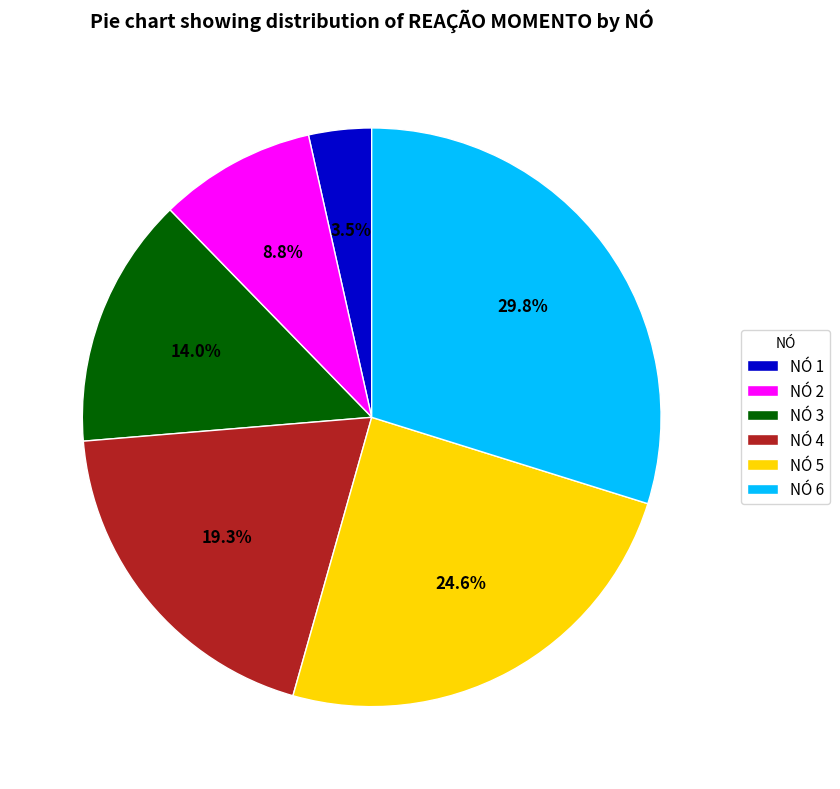

Does NÓ 1 represent more than half of the total?

No